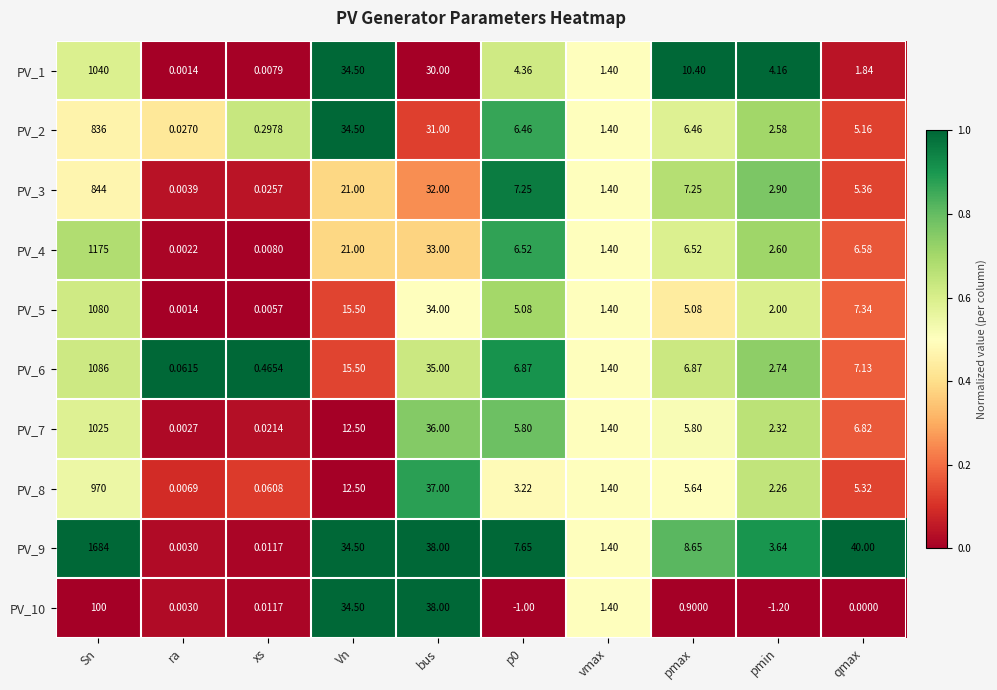

At which category is the sum across all series the highest?

Sn